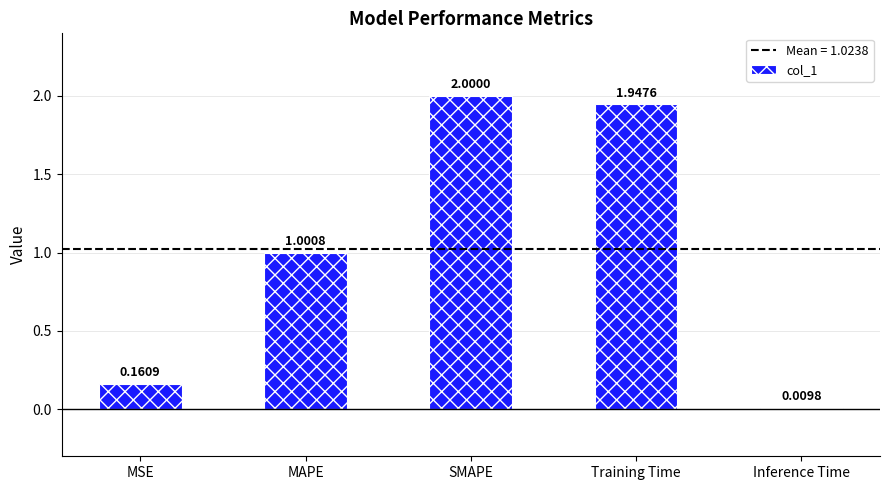

True or false: the data shows 1.0 at MAPE.

True